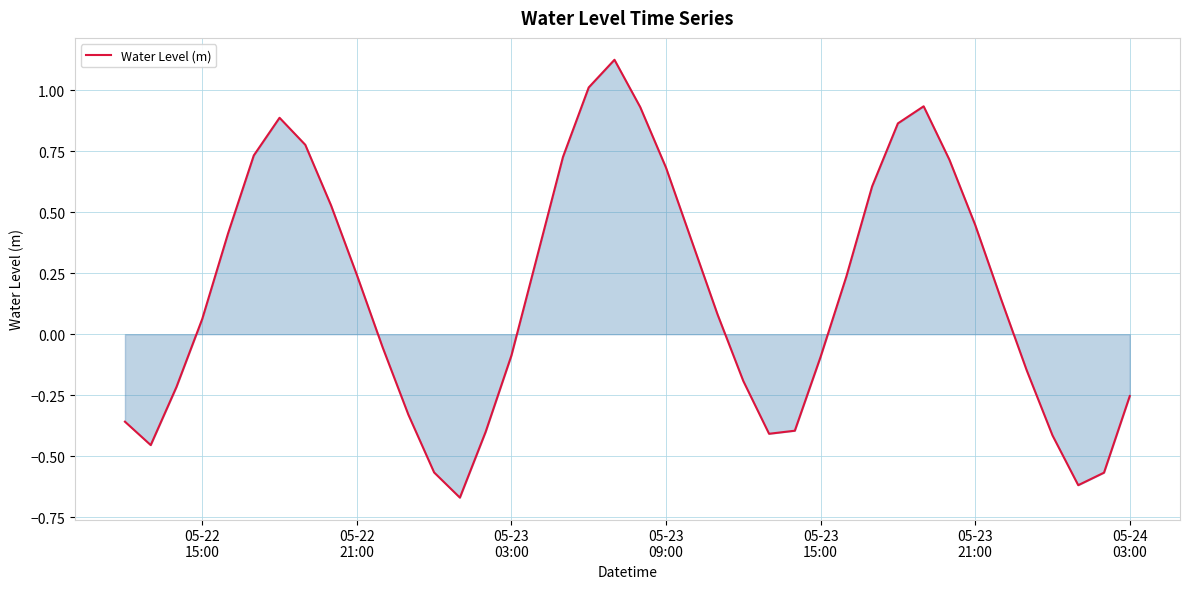

Reading right to left, transcribe all the data shown in this chart.

-0.3	-0.6	-0.6	-0.4	-0.1	0.1	0.4	0.7	0.9	0.9	0.6	0.2	-0.1	-0.4	-0.4	-0.2	0.1	0.4	0.7	0.9	1.1	1.0	0.7	0.3	-0.1	-0.4	-0.7	-0.6	-0.3	-0.1	0.2	0.5	0.8	0.9	0.7	0.4	0.1	-0.2	-0.5	-0.4